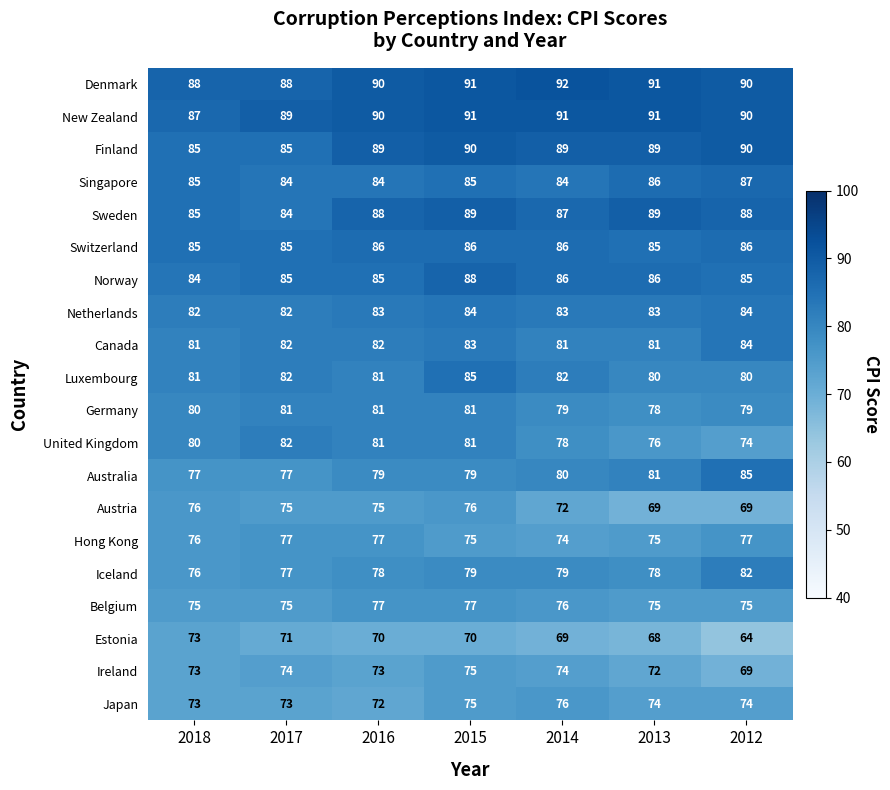

What is the average value of the Switzerland series?

86